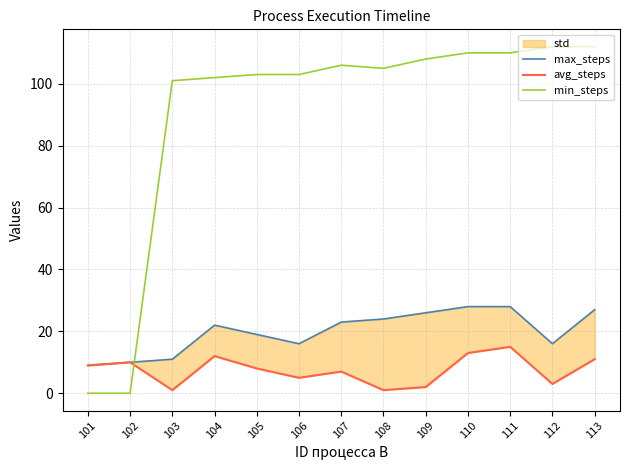

What is the average value of the min_steps series?

90